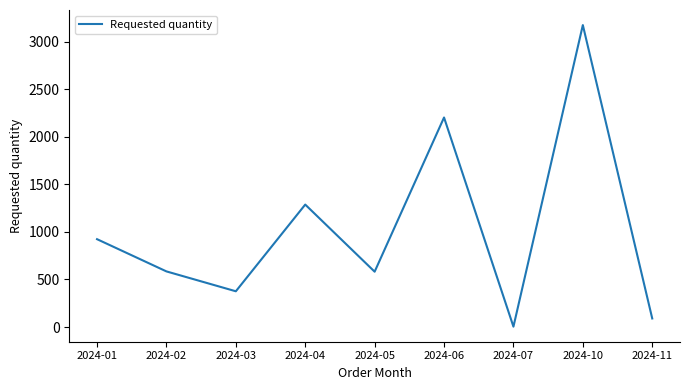

Approximately how many times larger is the value at 2024-10 compared to 2024-06?

1.4